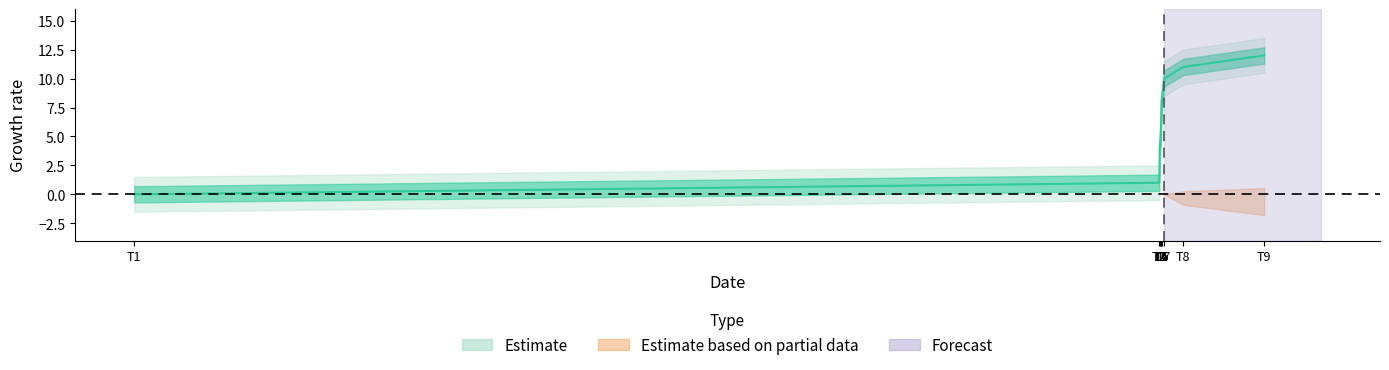

What is the value of the 6th point from the left?

8